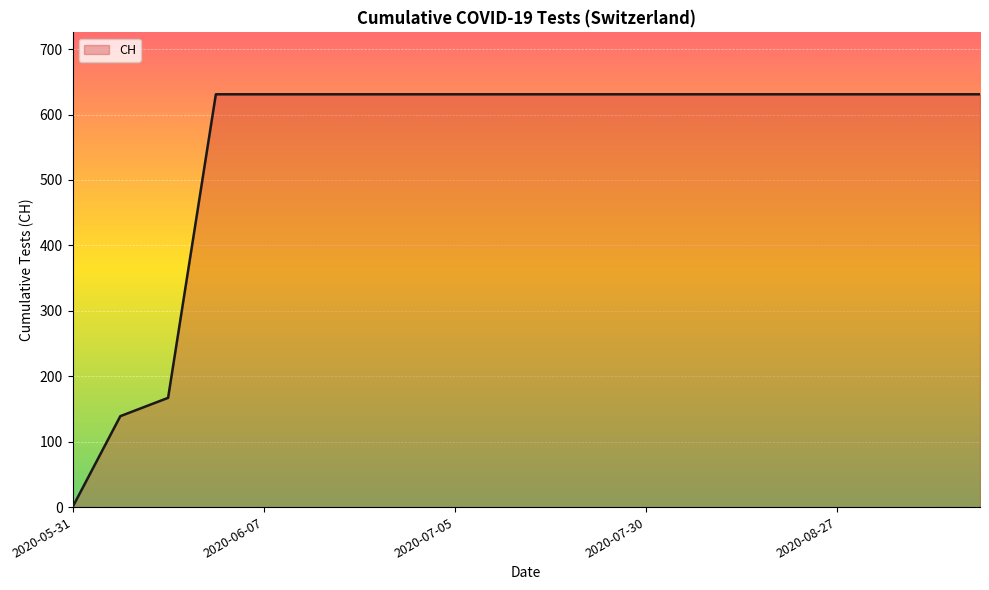

What is the maximum value shown in the chart?

631